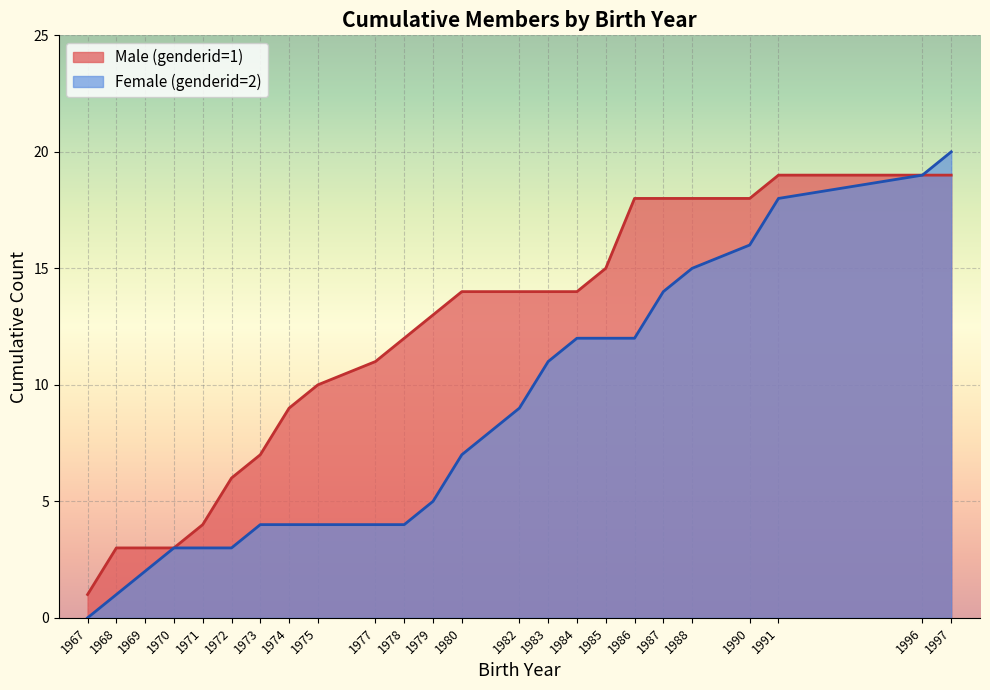

Which has a higher value, 1980 or 1977?

1980